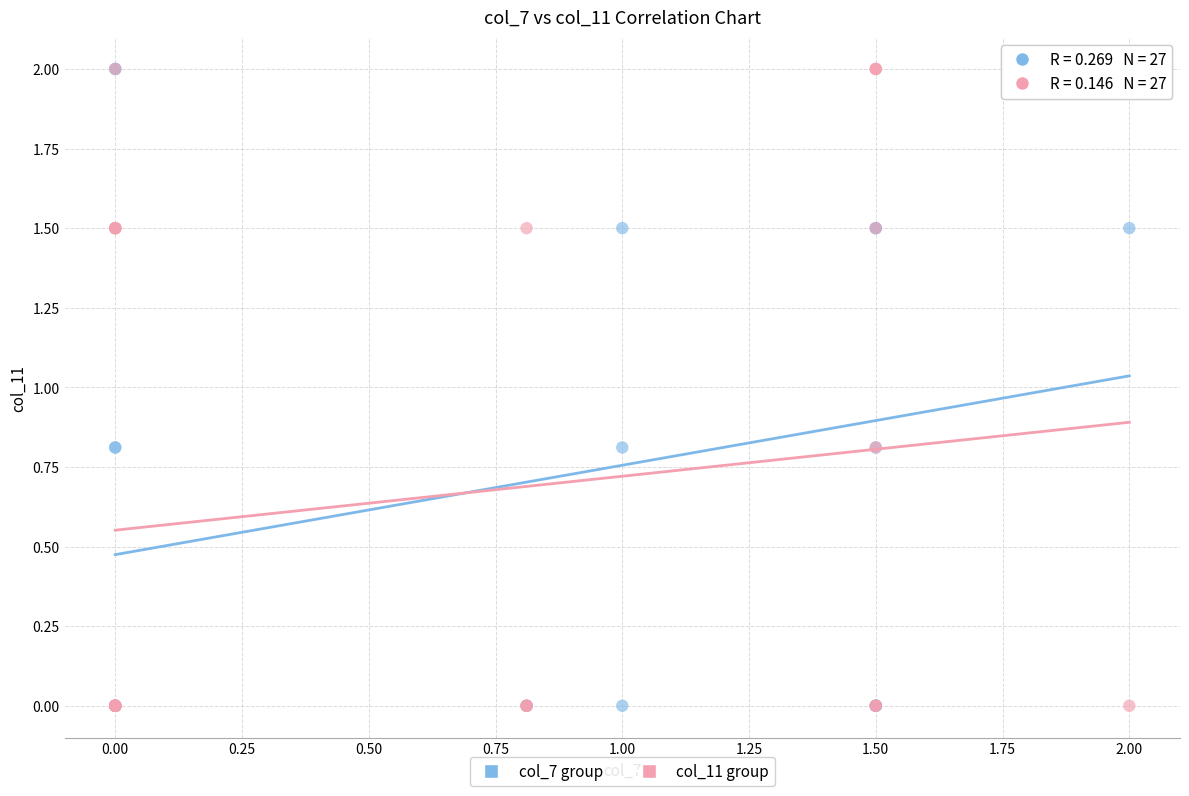

What are all the series names shown in the legend?

col_7 group, col_11 group